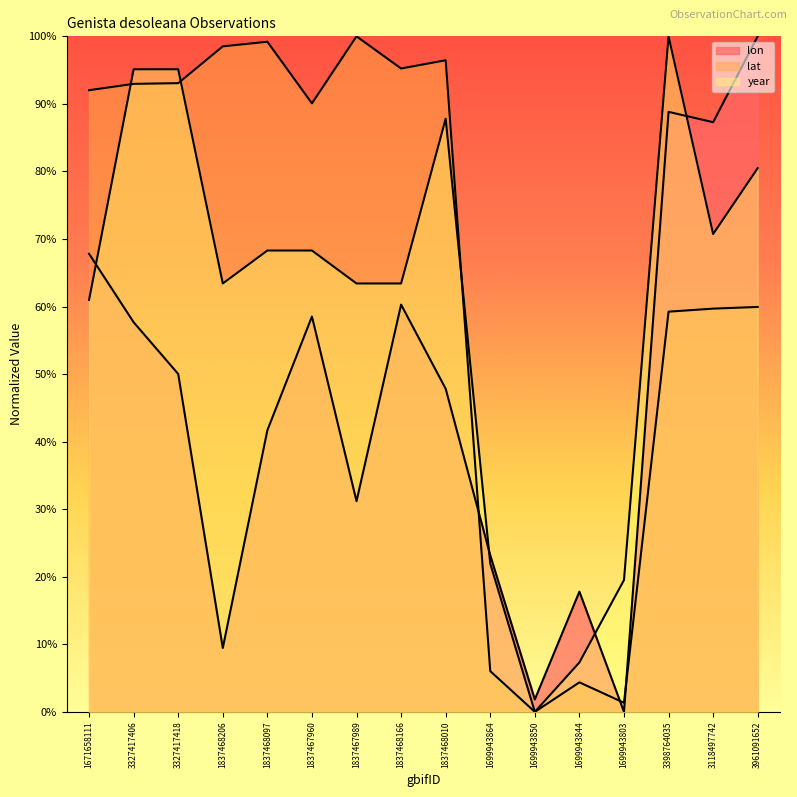

Which category has the lowest value in the lon series?

1699943803